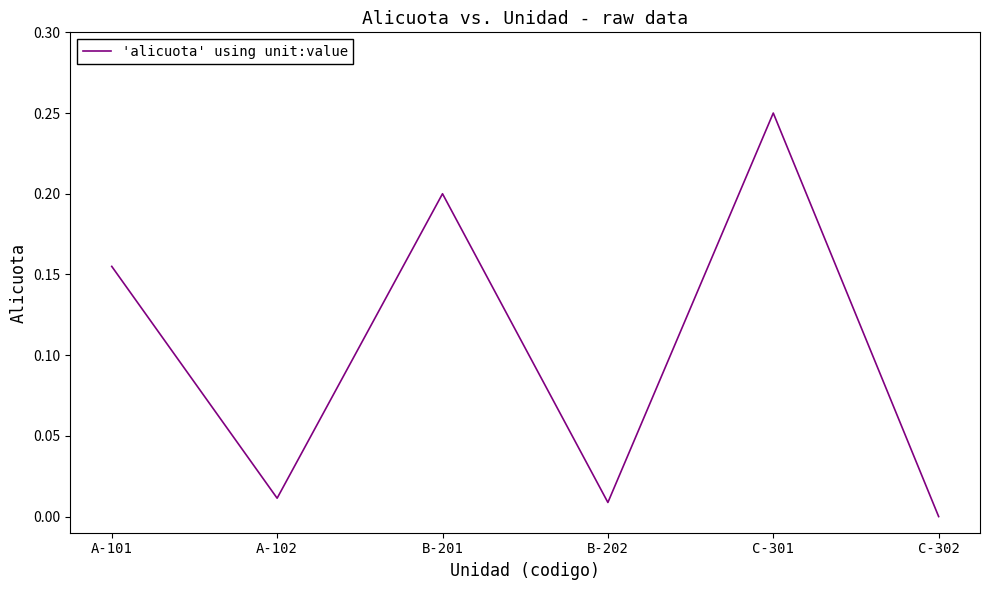

What is the sum of all values?

0.6